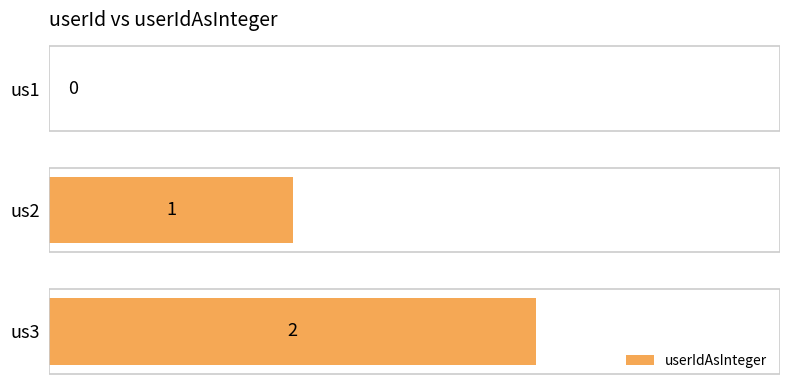

The value at us3 is 1. True or false?

False